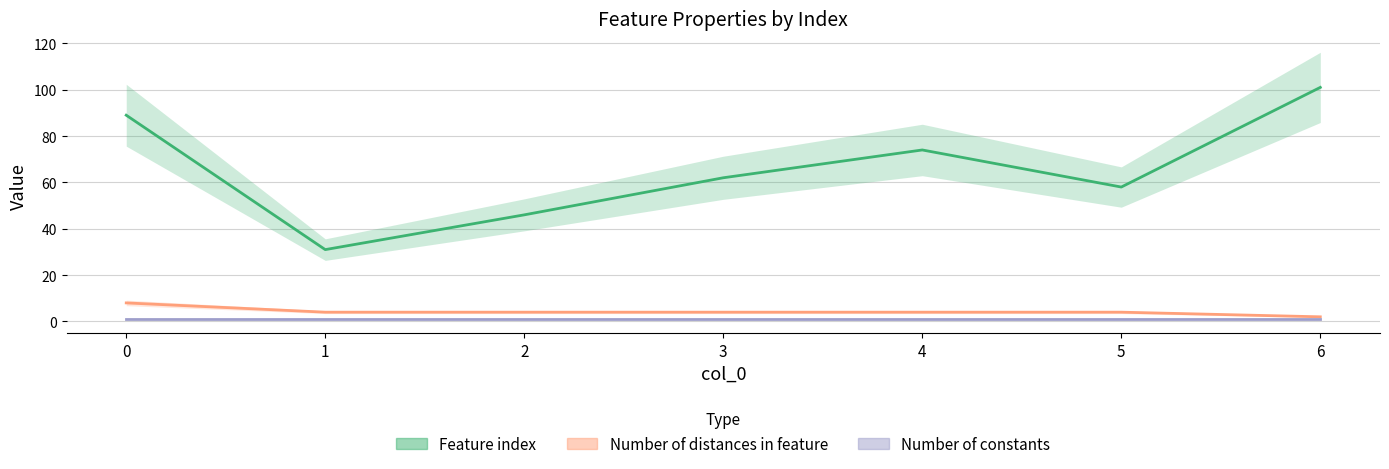

Reading left to right, what are all the values shown in this chart?

Feature index: 0=89	1=31	2=46	3=62	4=74	5=58	6=101
Number of distances in feature: 0=8	1=4	2=4	3=4	4=4	5=4	6=2
Number of constants: 0=1	1=1	2=1	3=1	4=1	5=1	6=1